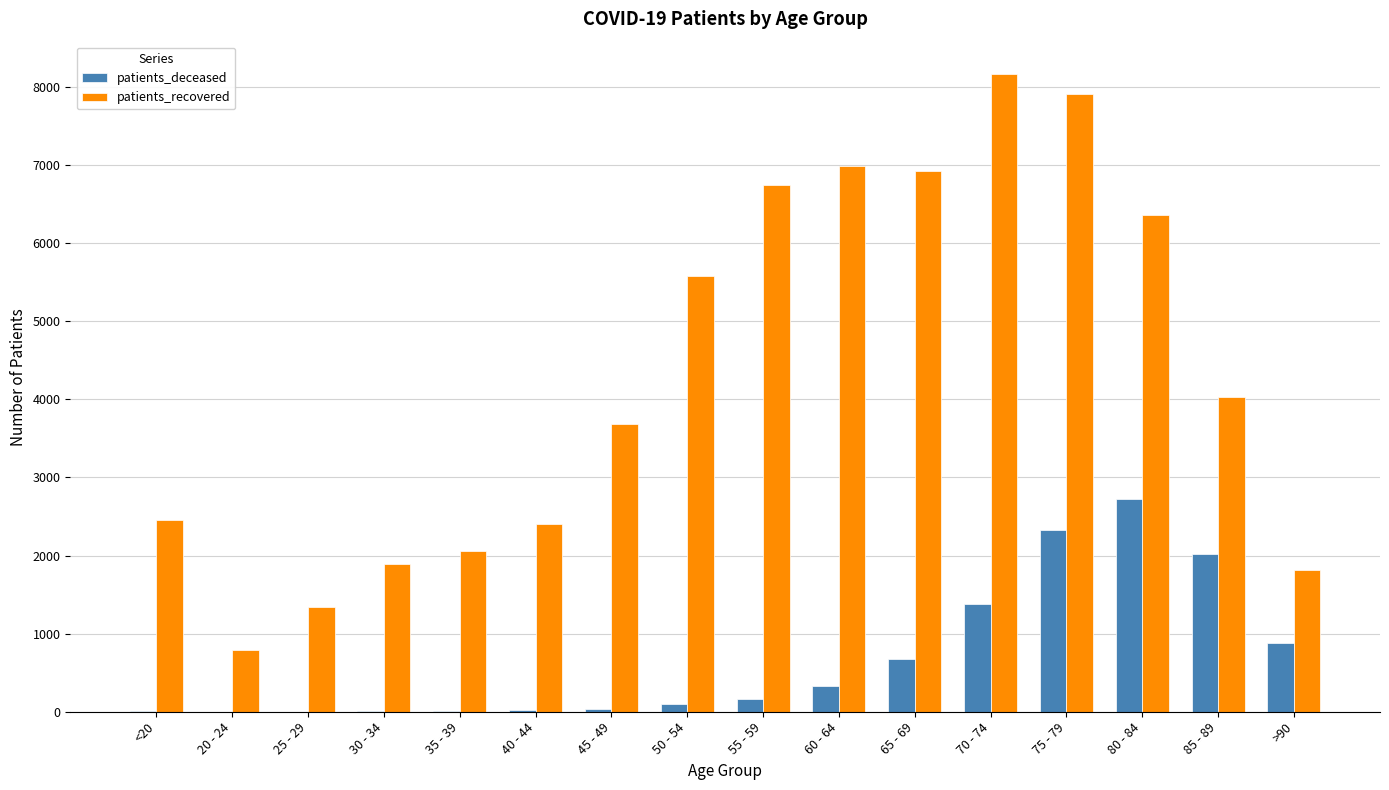

What is the difference between the patients_recovered values at 60 - 64 and 35 - 39?

4923